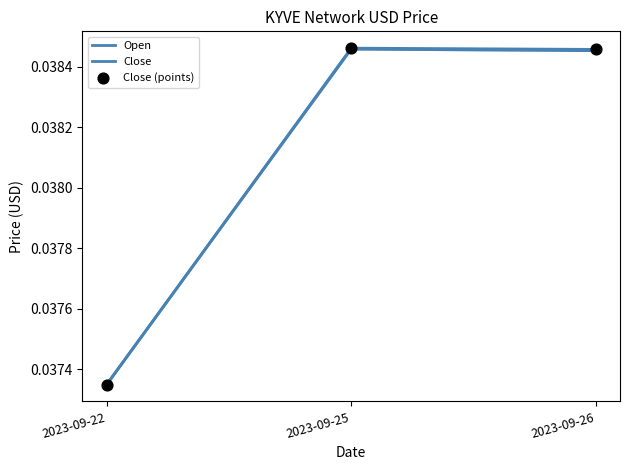

Which series reaches the minimum Y coordinate?

Close